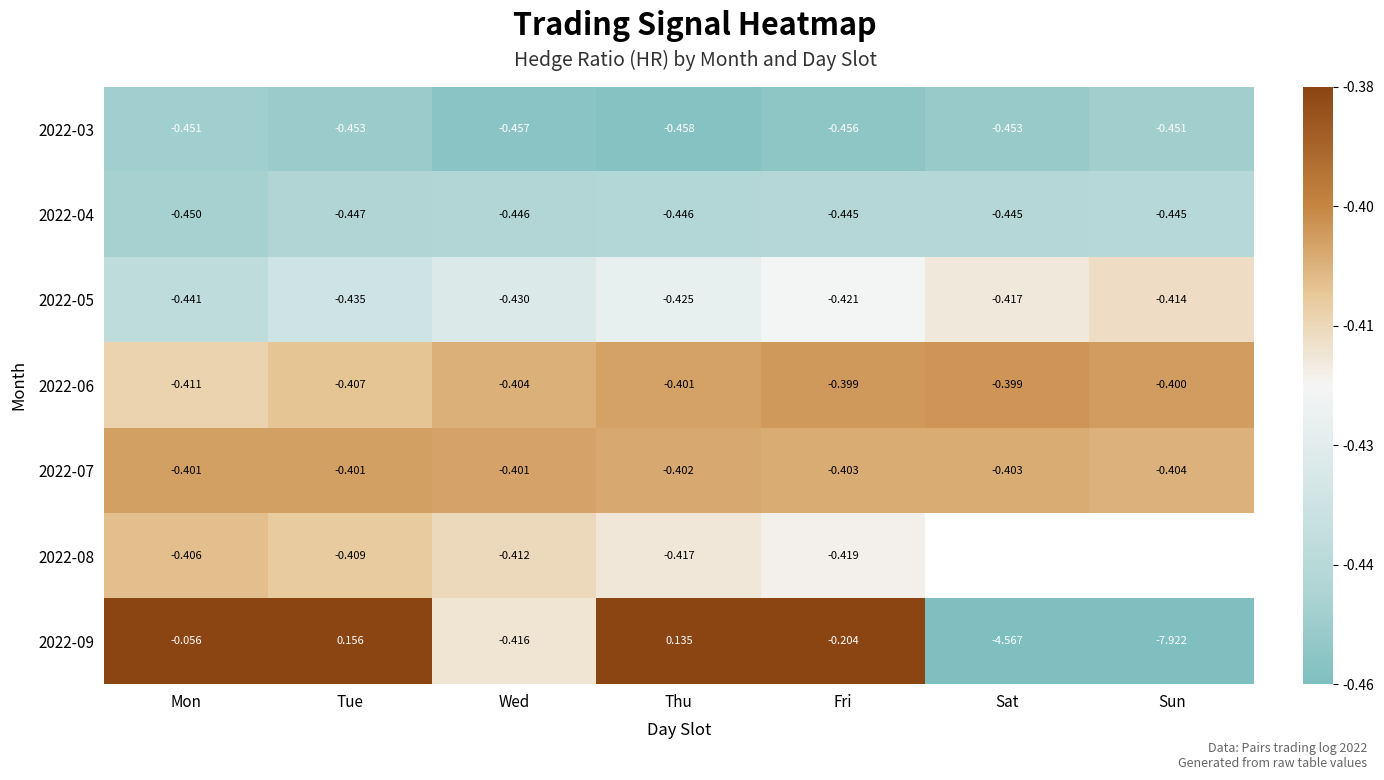

Where does the 2022-09 series first go above 0?

Tue